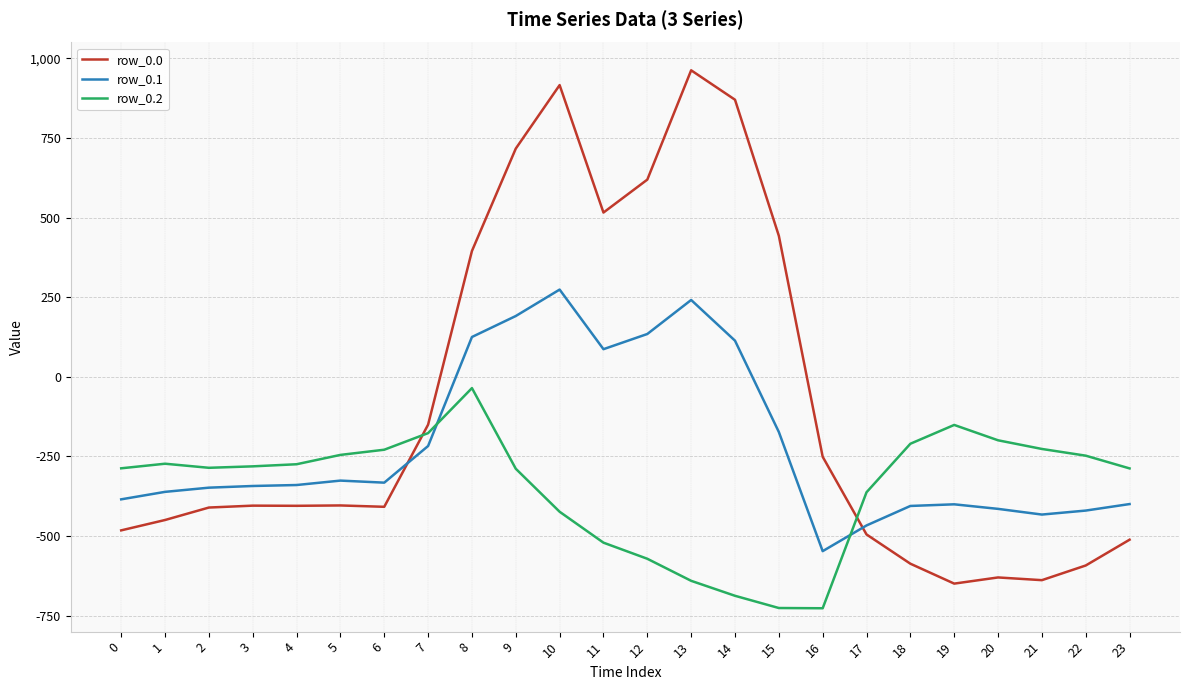

Where do row_0.2 and row_0.1 first cross each other?

7 and 8